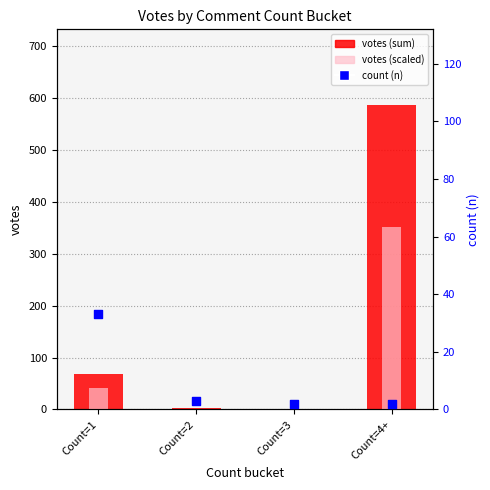

Which series has the largest total across all categories?

votes